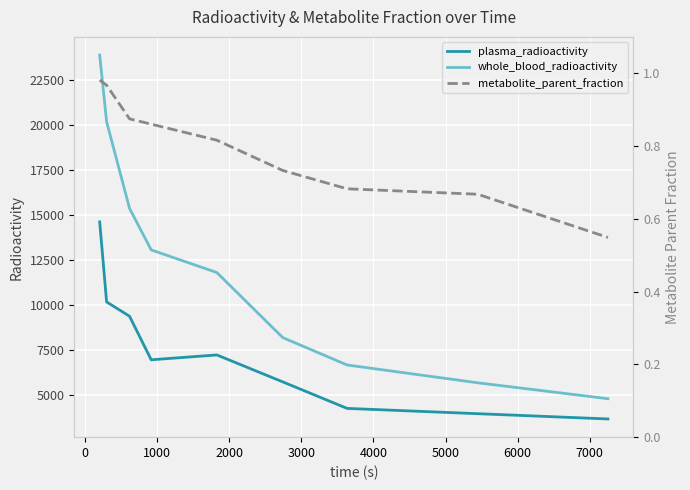

True or false: whole_blood_radioactivity and plasma_radioactivity cross at least once.

False